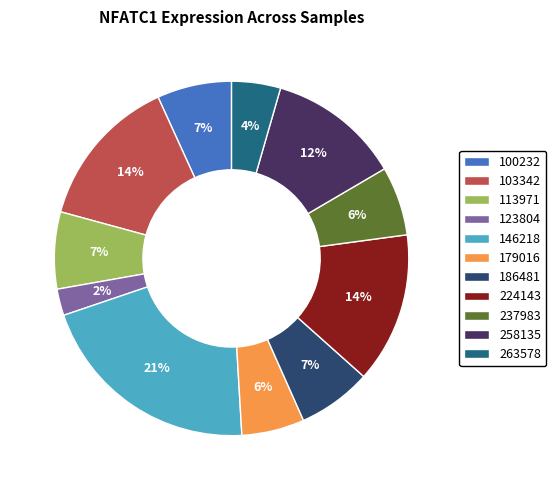

To the nearest percent, what is the average slice percentage?

9%